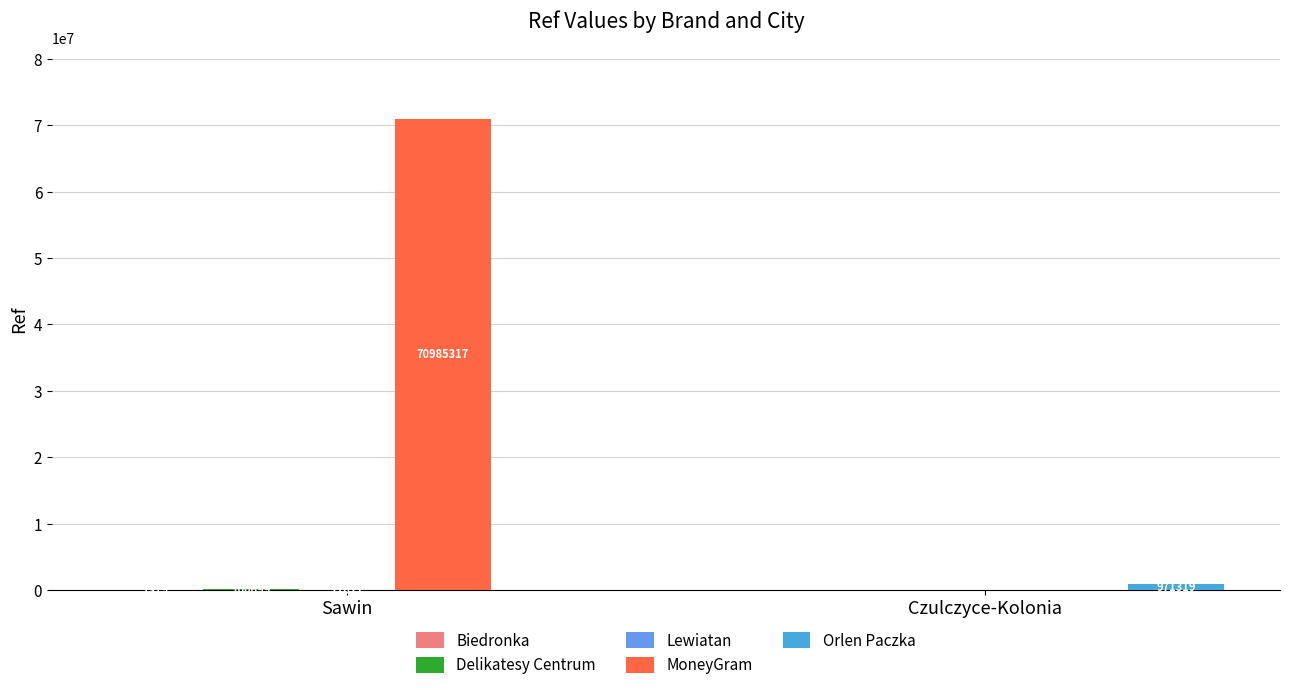

How many distinct data groups are displayed?

5